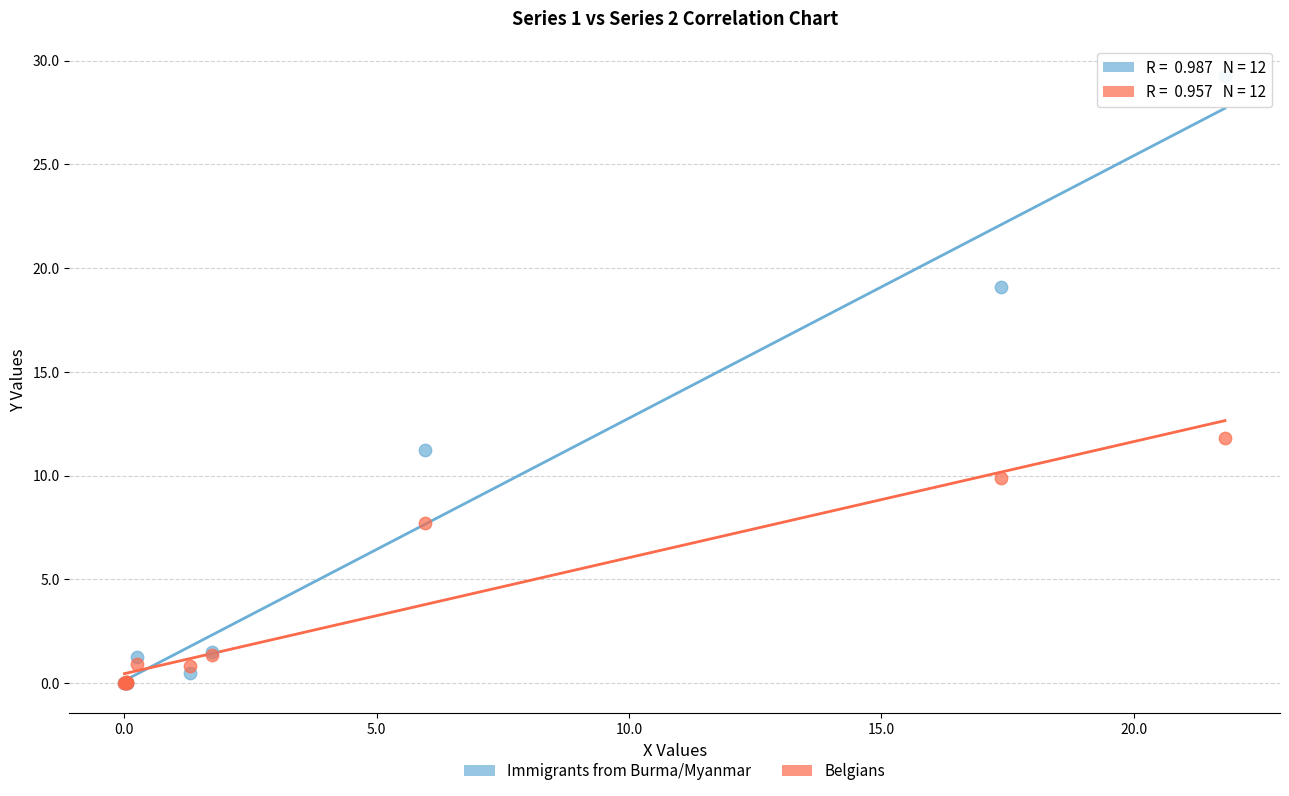

What are all the series names shown in the legend?

Immigrants from Burma/Myanmar, Belgians